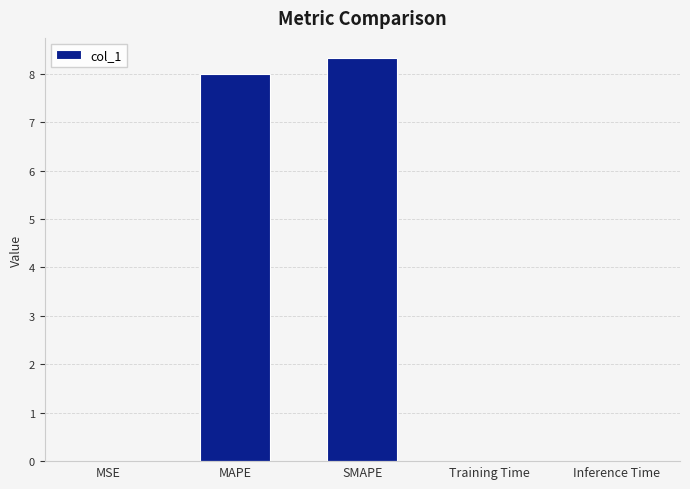

What is the change in value from SMAPE to Training Time?

-8.3